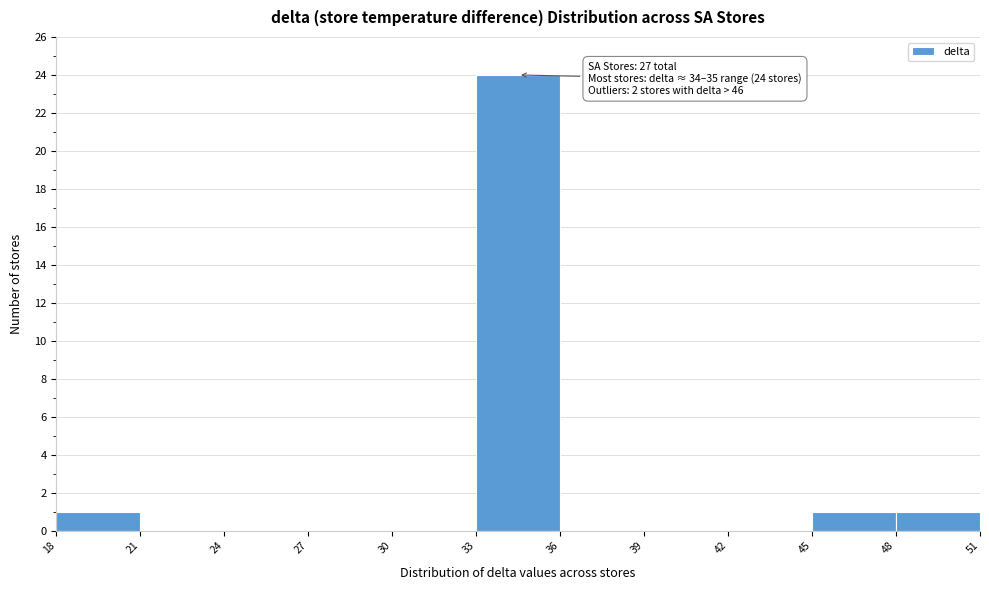

Which range on the x-axis has the tallest bar?

33 to 36